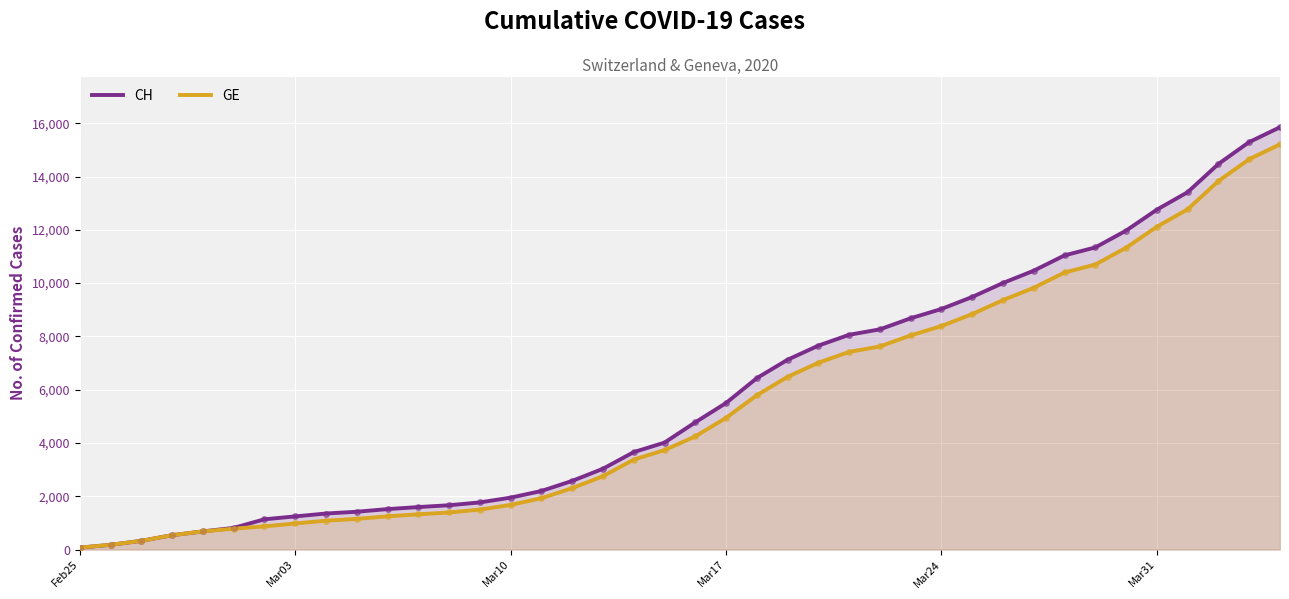

Count the number of data series in this chart.

2